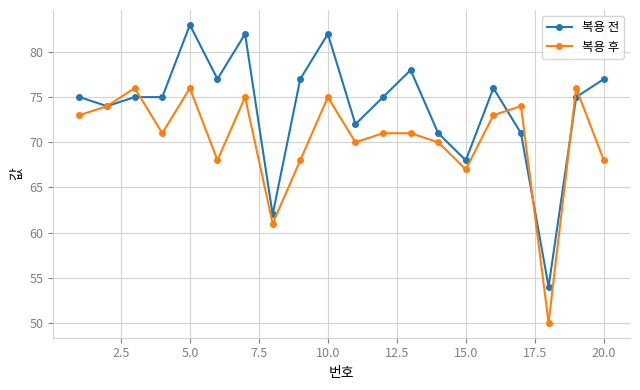

True or false: 복용 전 has more than 2 interior local peaks.

True